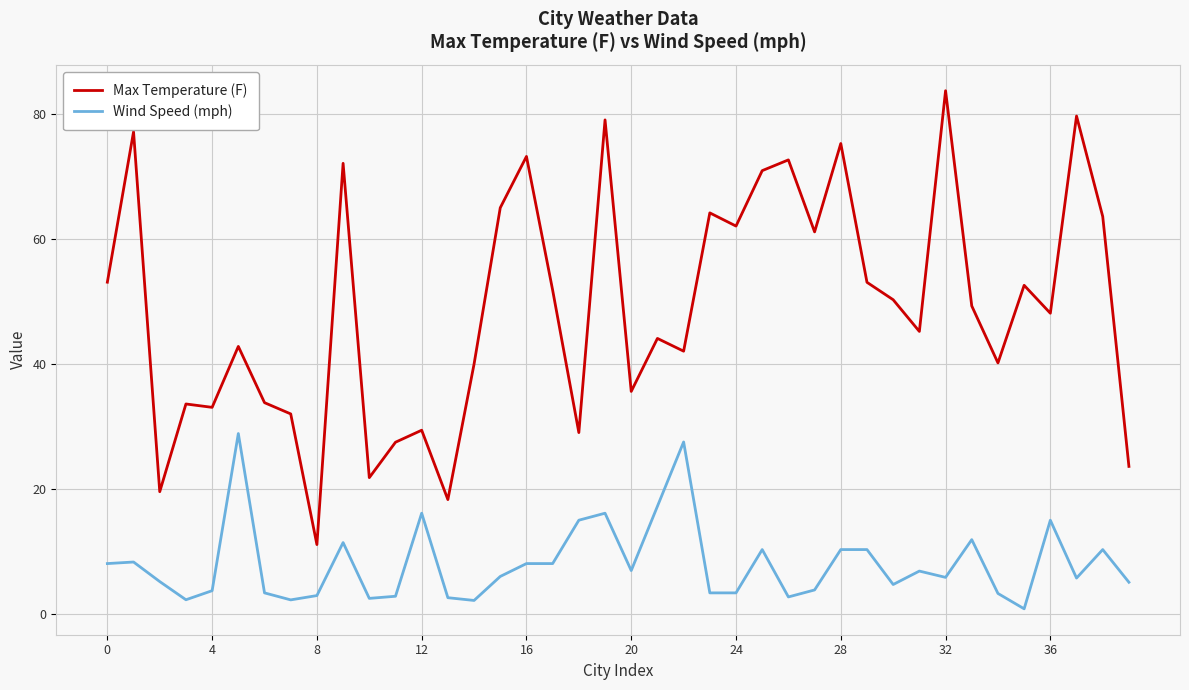

Rank the series by their average value, from lowest to highest.

Wind Speed (mph), Max Temperature (F)